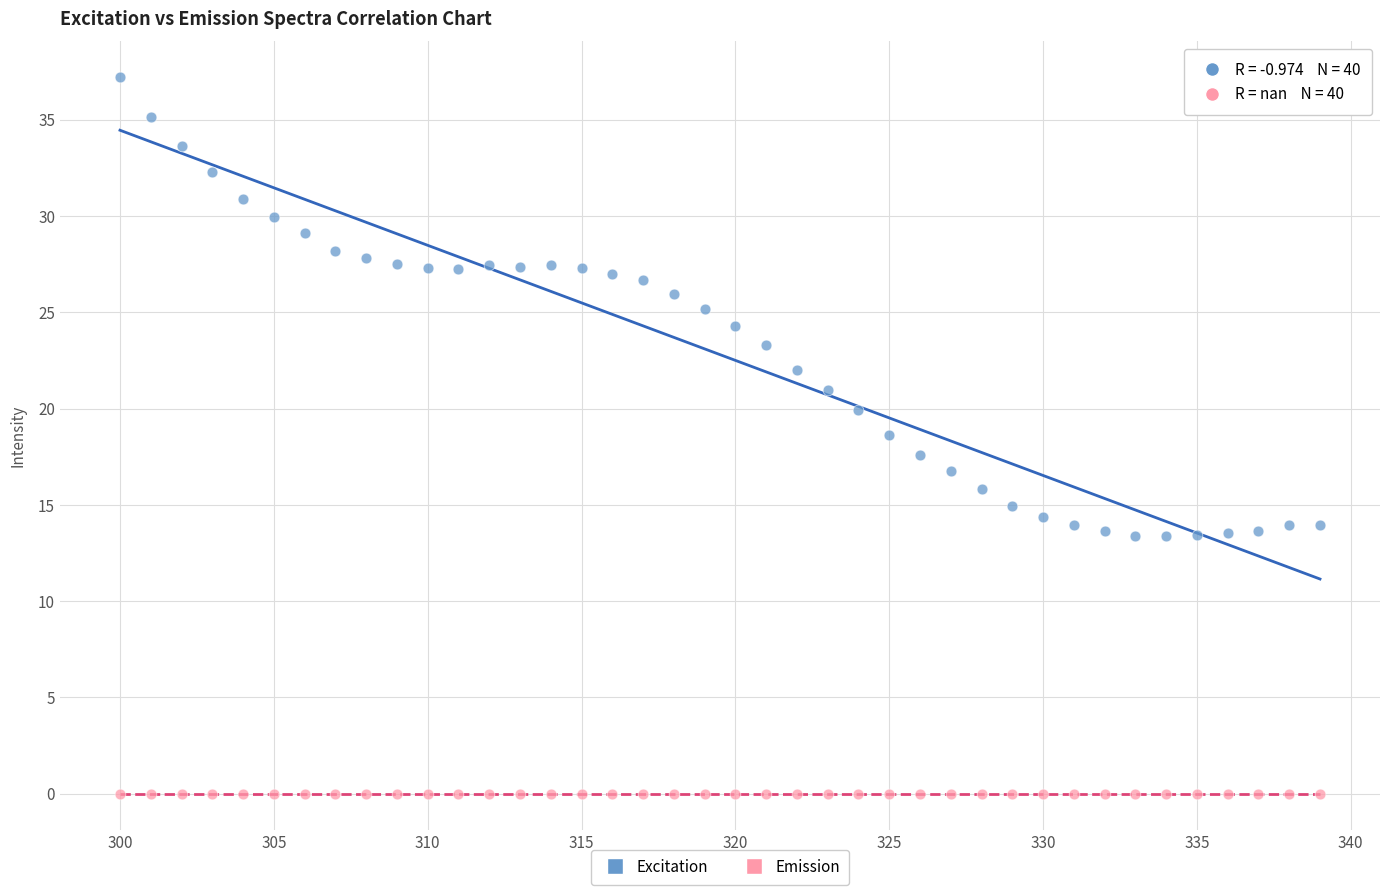

Which series reaches the minimum Y coordinate?

Emission